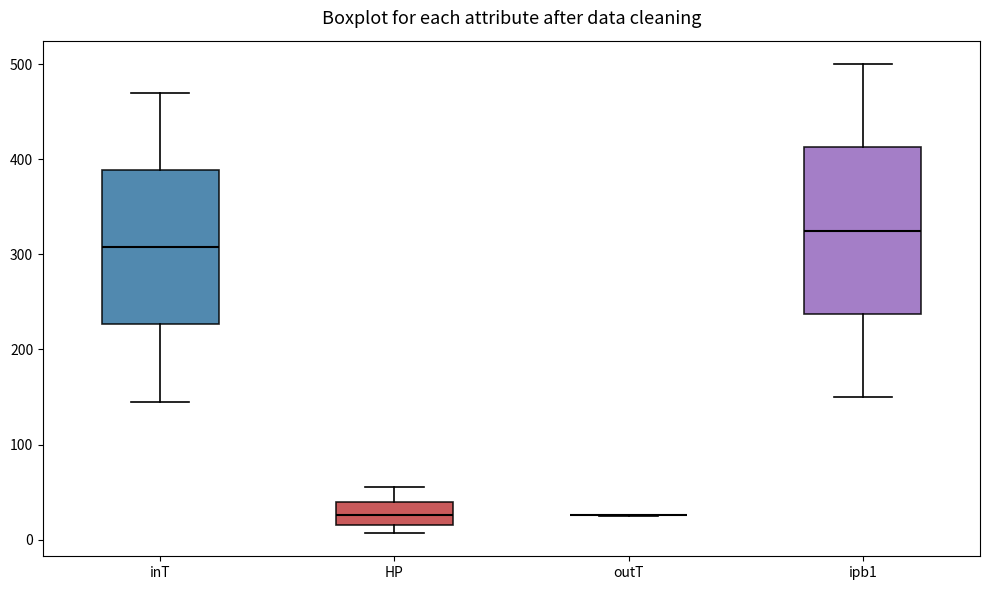

Reading left to right, transcribe this box plot: for each box, give where its median line is, the range the box spans, and where its two whiskers end, as read against the y-axis. The values are not printed on the chart, so give them approximately, as read against the axis.

inT: median 310, box 230 to 390, whiskers 140 to 470
HP: median 30, box 10 to 40, whiskers 10 (just below the box's lower edge) to 60
outT: box collapsed to a line at 30, whiskers 30 to 30
ipb1: median 330, box 240 to 410, whiskers 150 to 500